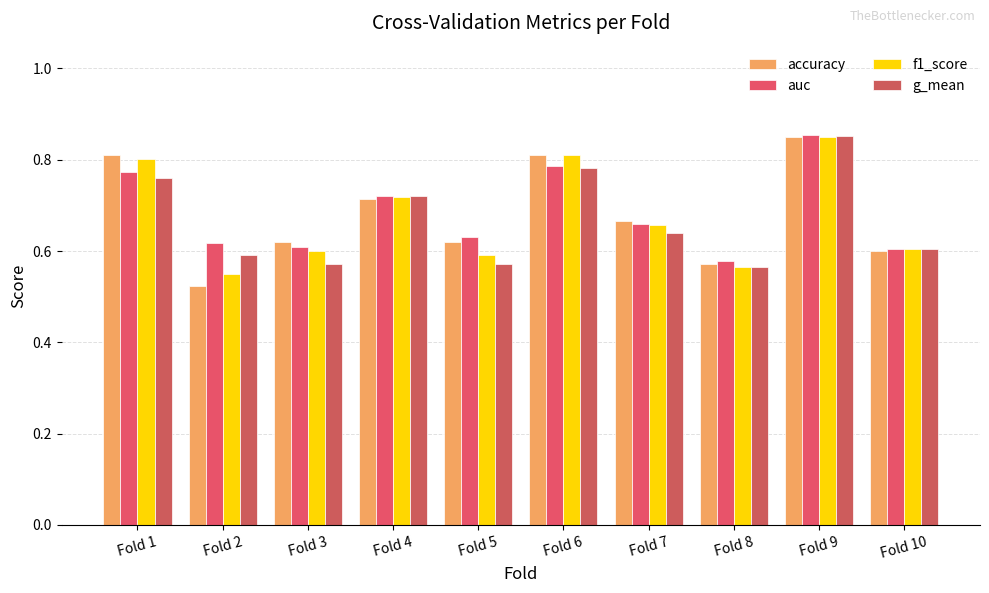

What are all the series names shown in the legend?

accuracy, auc, f1_score, g_mean